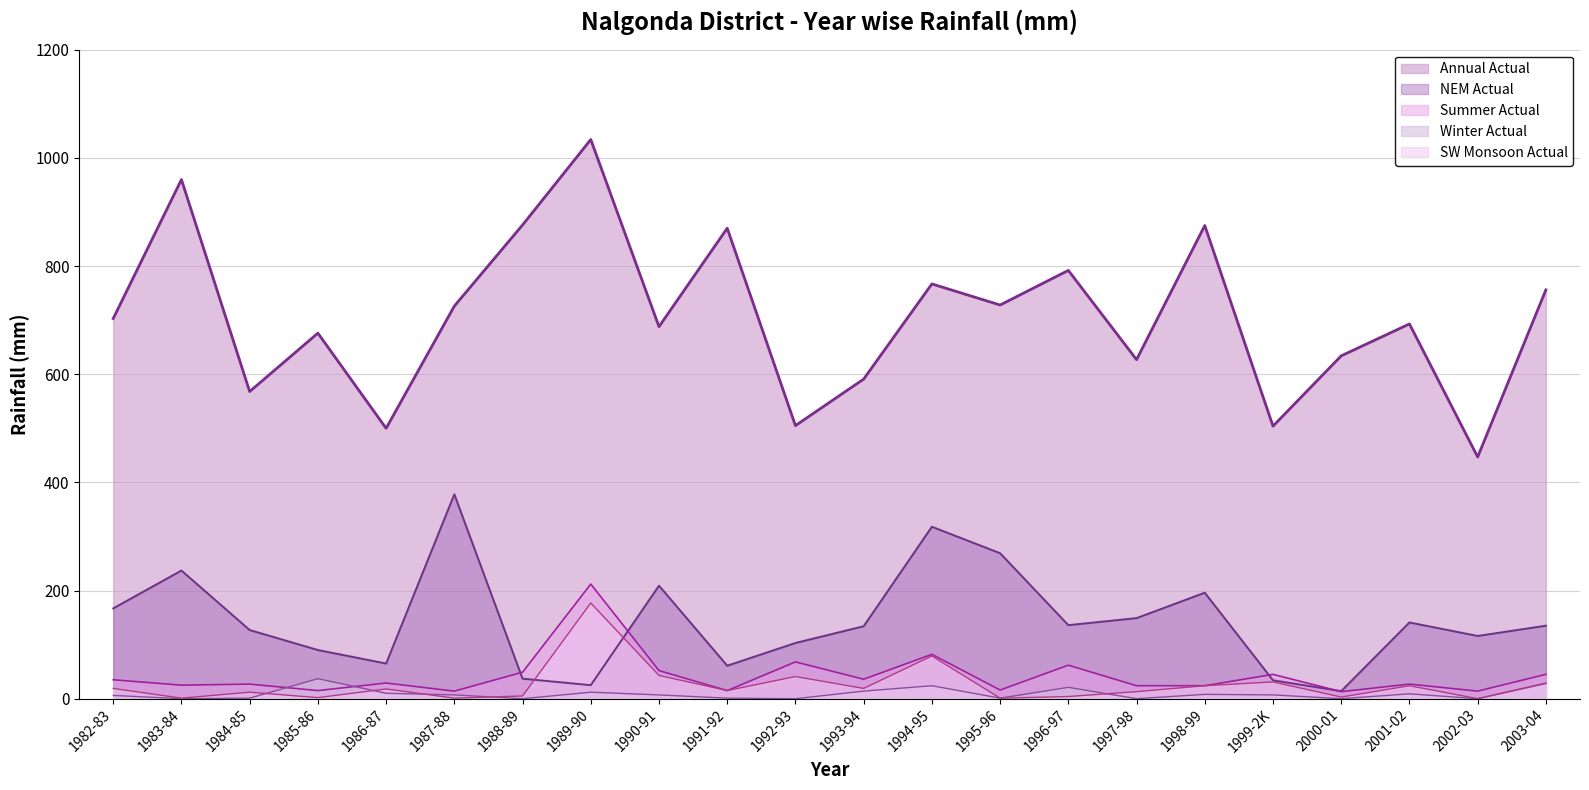

True or false: Winter Actual and Annual Actual intersect in this chart.

False